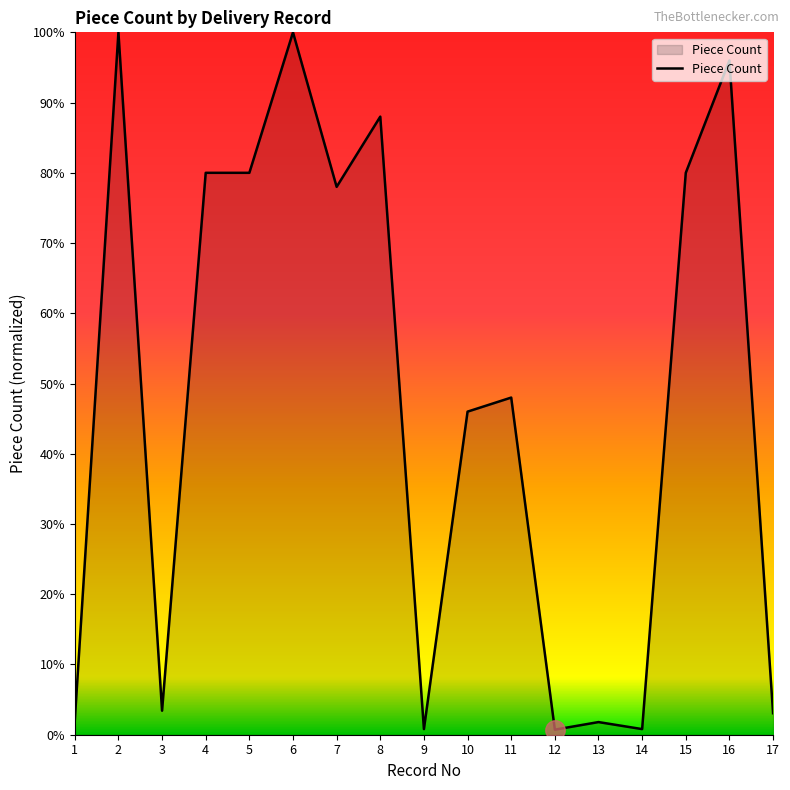

Approximately how many times larger is the value at 15 compared to 6?

0.8